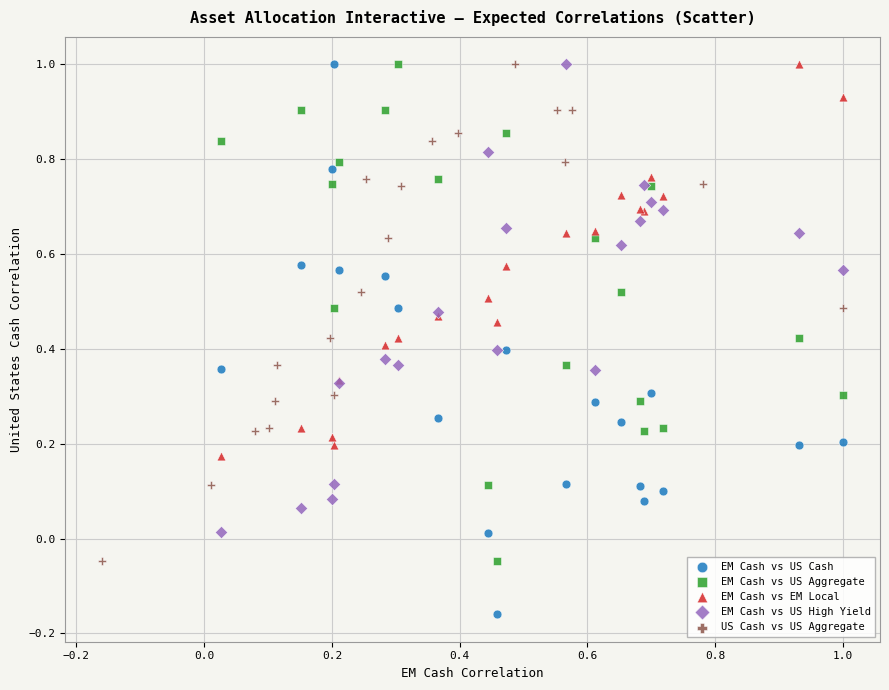

Which series reaches the minimum Y coordinate?

EM Cash vs US Cash